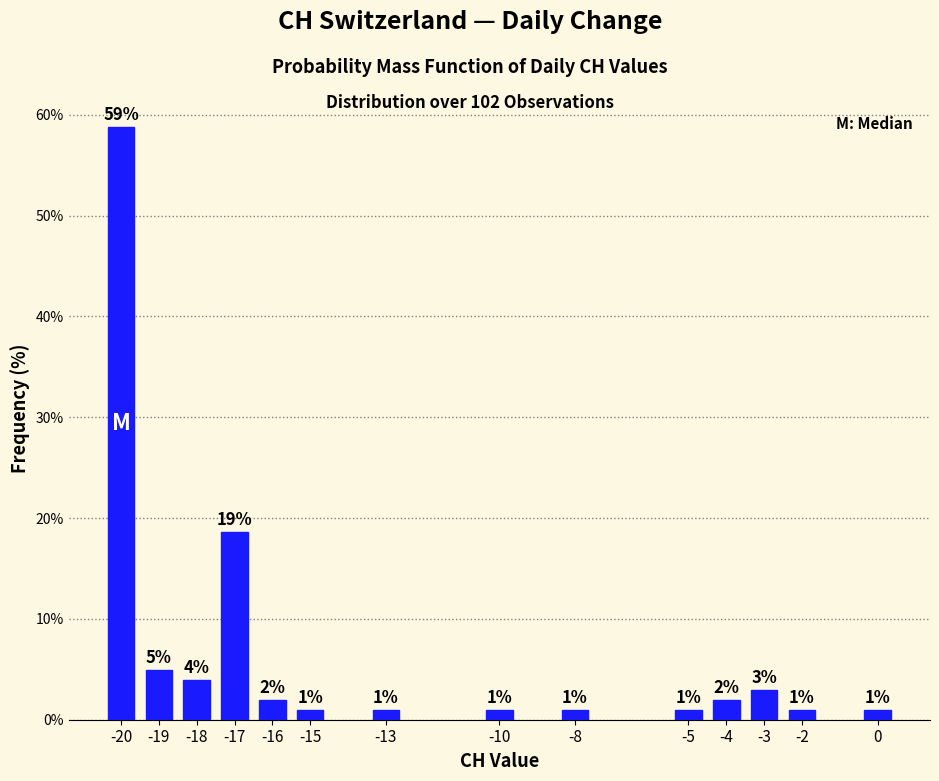

The chart shows a value of 7.2 at -19. True or false?

False